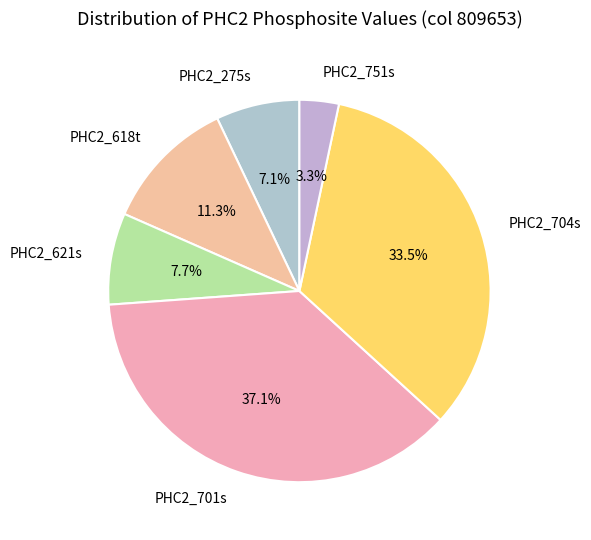

Does PHC2_751s represent more than half of the total?

No